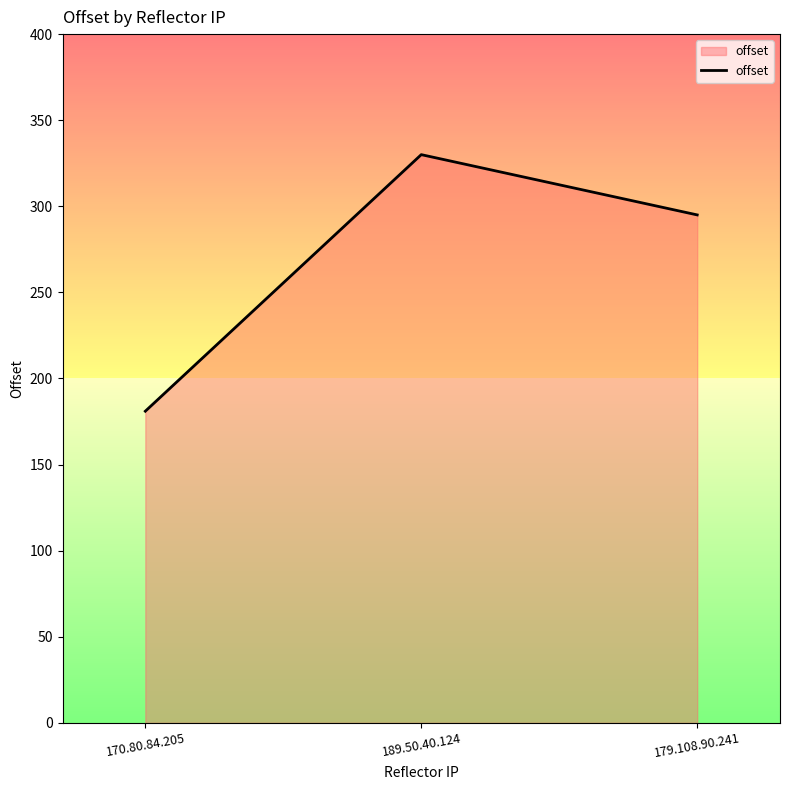

What is the smallest value displayed?

181